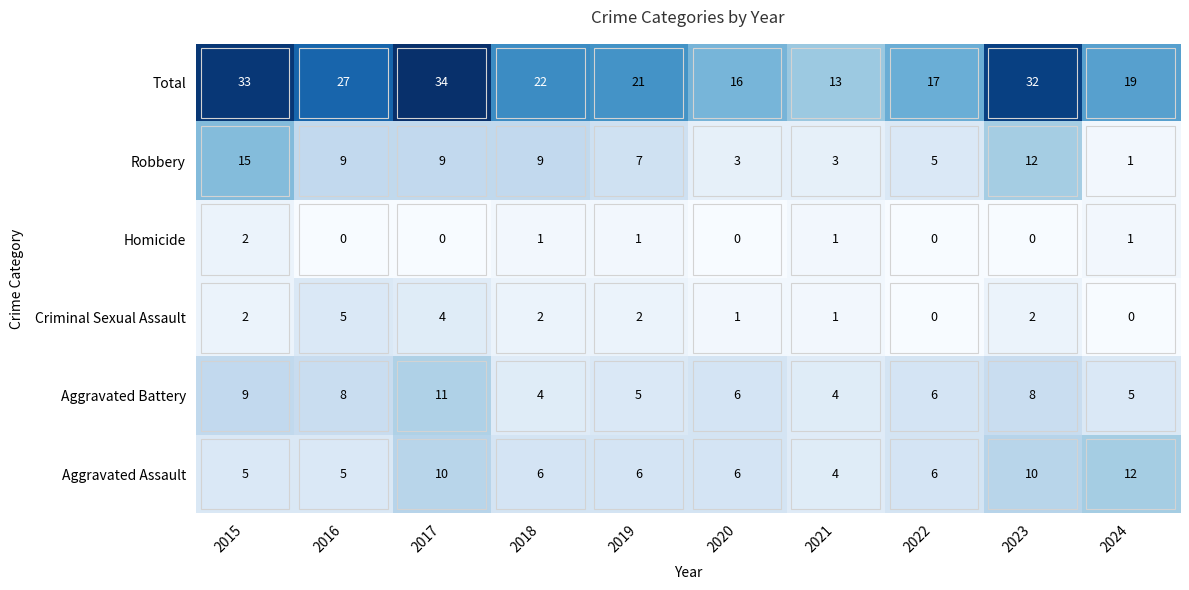

How many distinct data groups are displayed?

6